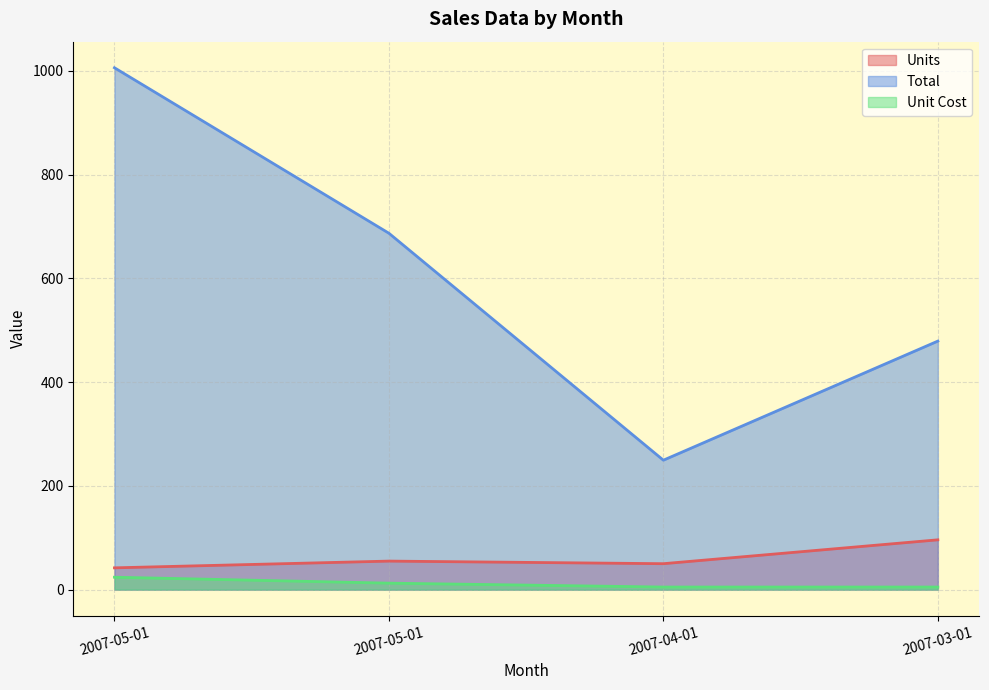

Which series changed the most between 2007-05-01 and 2007-04-01?

Total